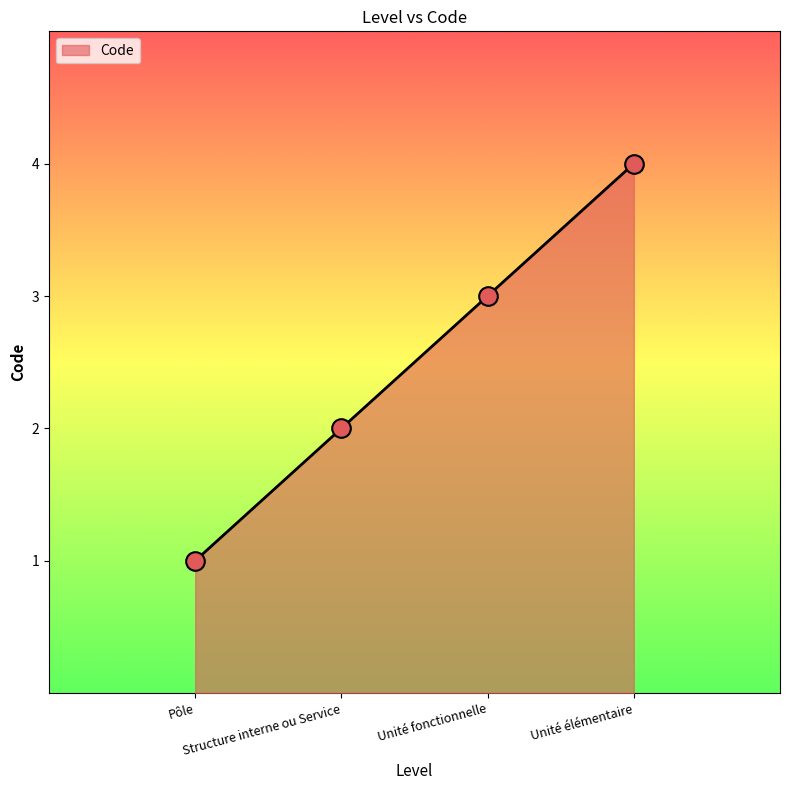

Approximately how many times larger is the value at Unité élémentaire compared to Structure interne ou Service?

2.0